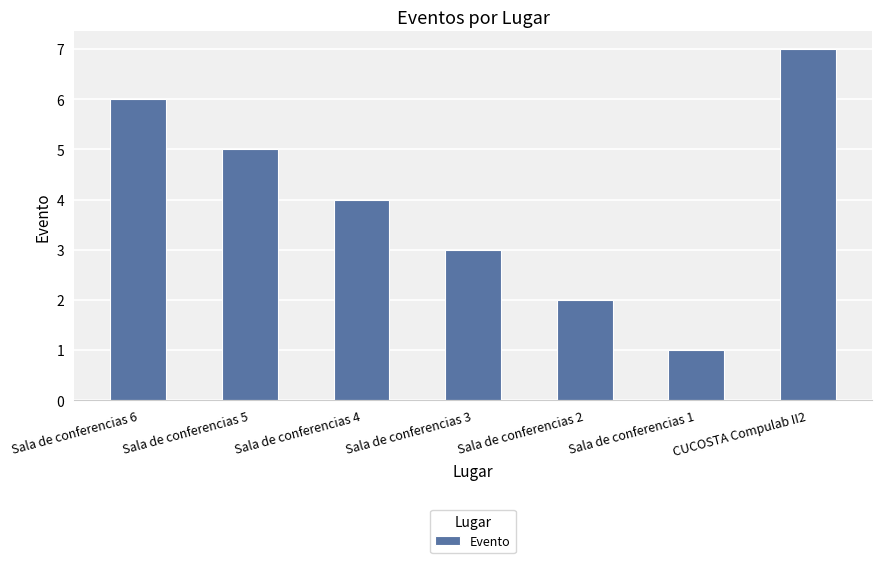

Reading right to left, extract all data points from this chart.

CUCOSTA Compulab II2=7	Sala de conferencias 1=1	Sala de conferencias 2=2	Sala de conferencias 3=3	Sala de conferencias 4=4	Sala de conferencias 5=5	Sala de conferencias 6=6